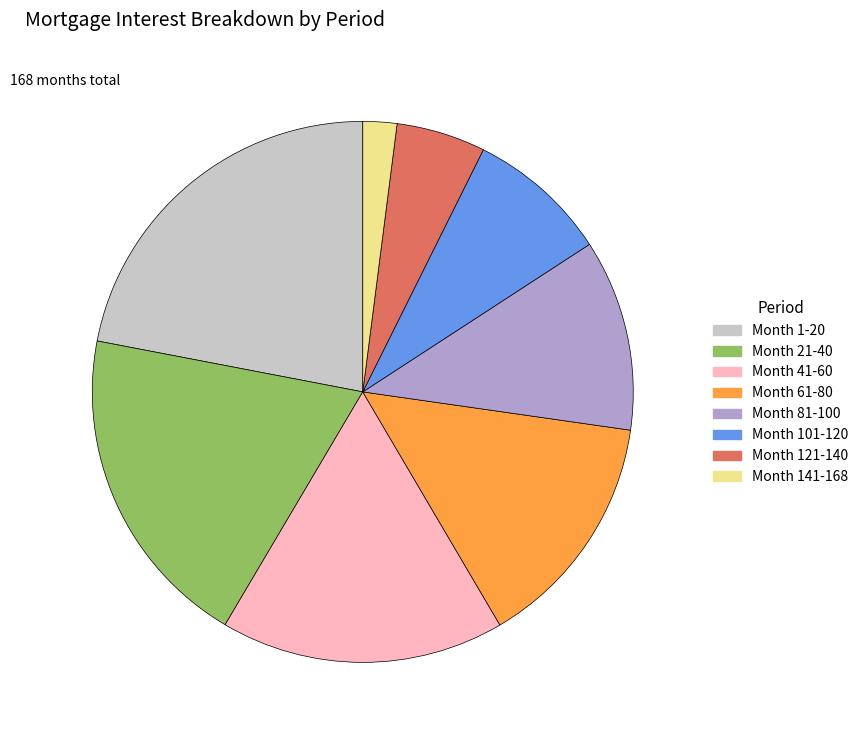

Is there any slice that represents more than half of the pie?

No